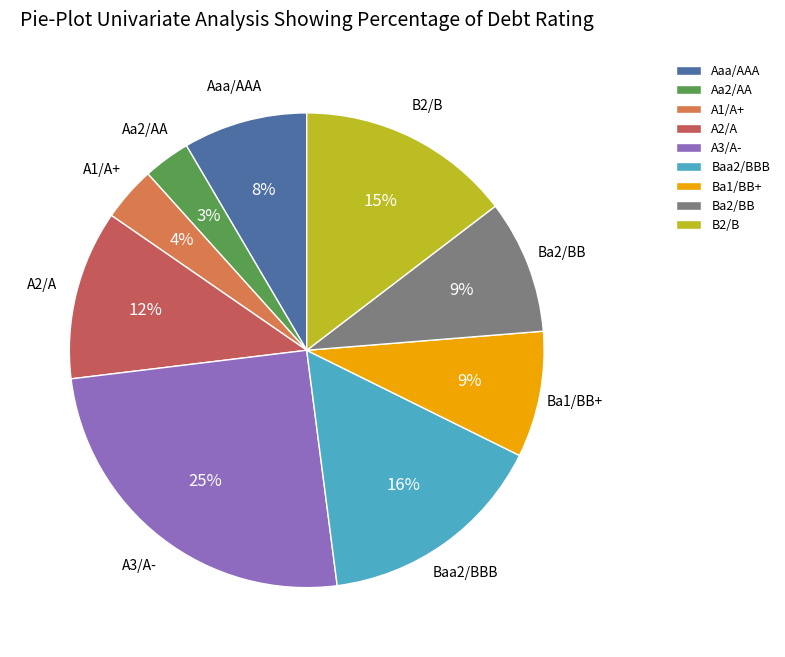

Do Ba1/BB+ and A2/A together represent more than half of the pie?

No